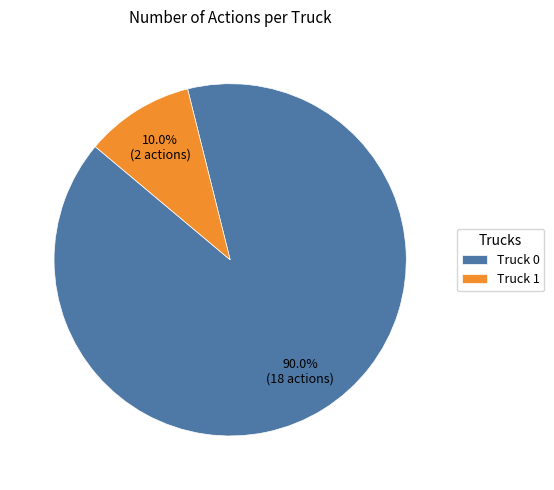

Approximately how many times larger is the value at Truck 0 compared to Truck 1?

9.0